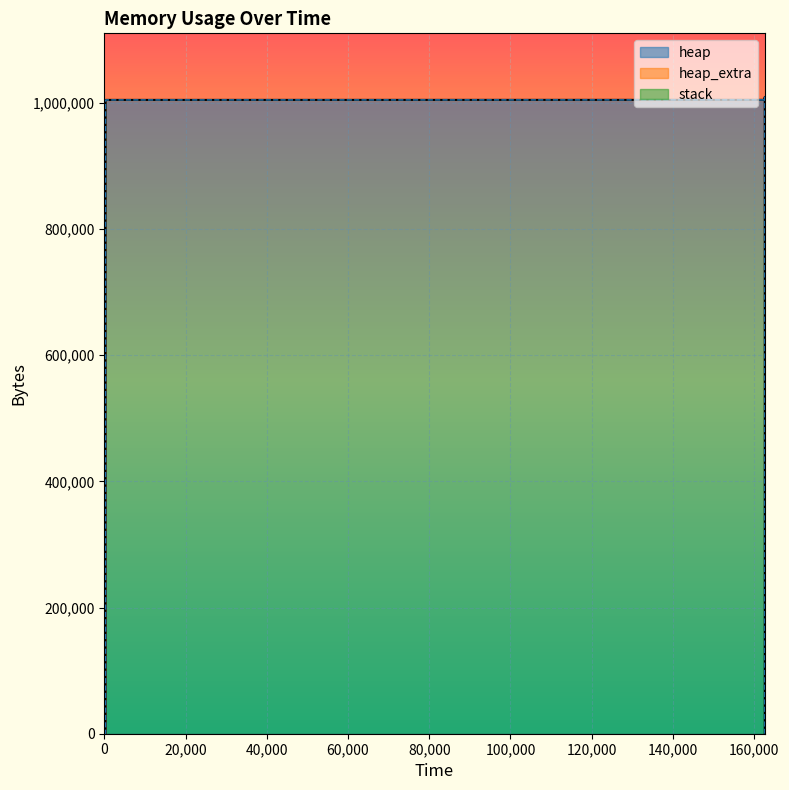

Reading right to left, list all the values displayed in this chart.

heap: 13=0	12=1000000	11=1000067	10=1000539	9=1004635	8=1005107	7=1009203	6=1009203	5=1005107	4=1004635	3=1004568	2=4568	1=472	0=0
heap_extra: 13=0	12=8	11=29	10=45	9=53	8=69	7=77	6=77	5=69	4=53	3=32	2=24	1=16	0=0
stack: 13=0	12=0	11=0	10=0	9=0	8=0	7=0	6=0	5=0	4=0	3=0	2=0	1=0	0=0